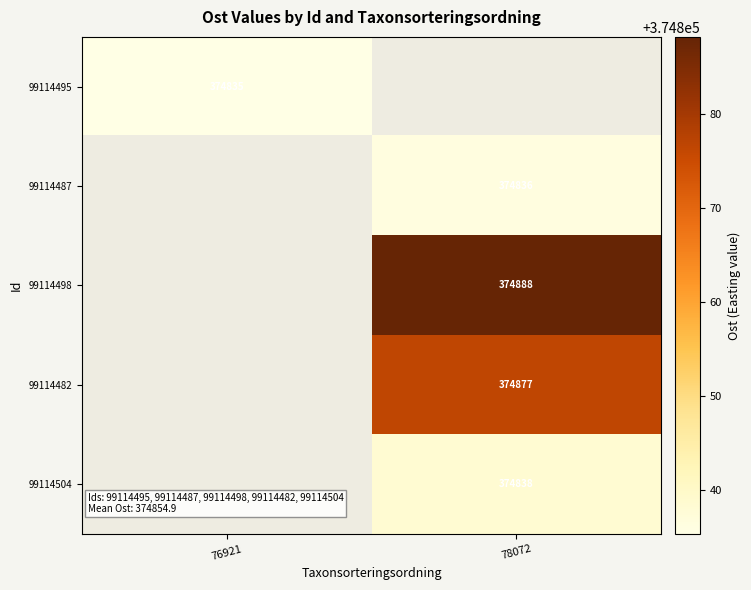

How many positive values does the 99114482 series have?

1